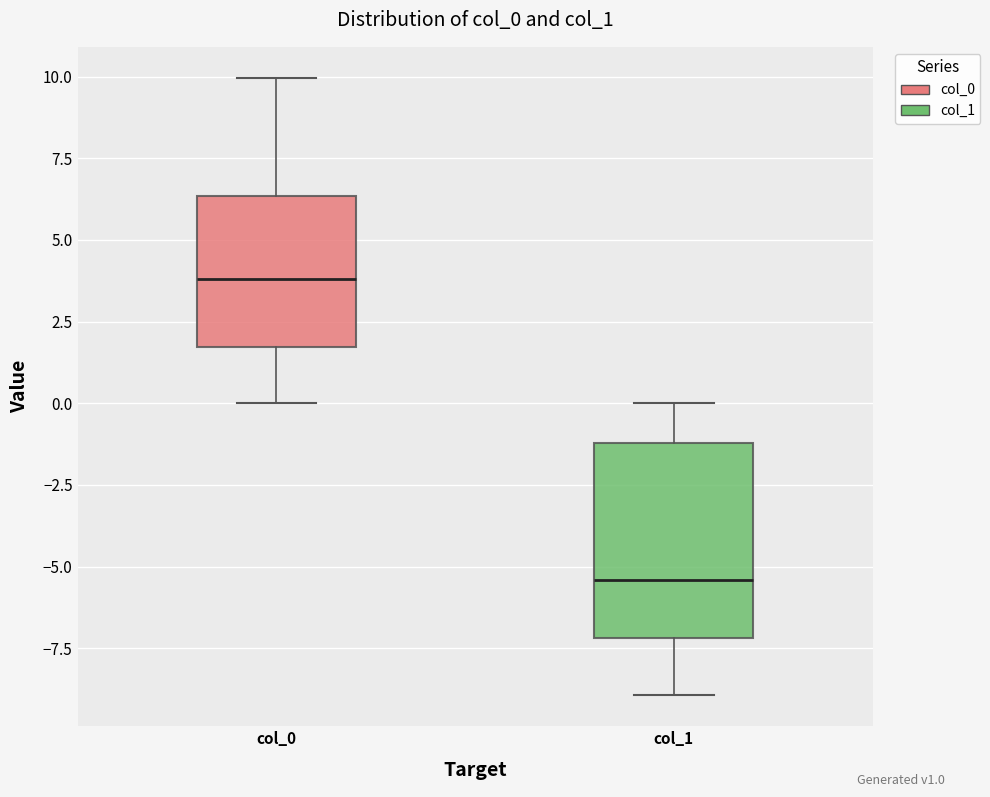

Which box is the tallest, from its lower edge to its upper edge?

col_1